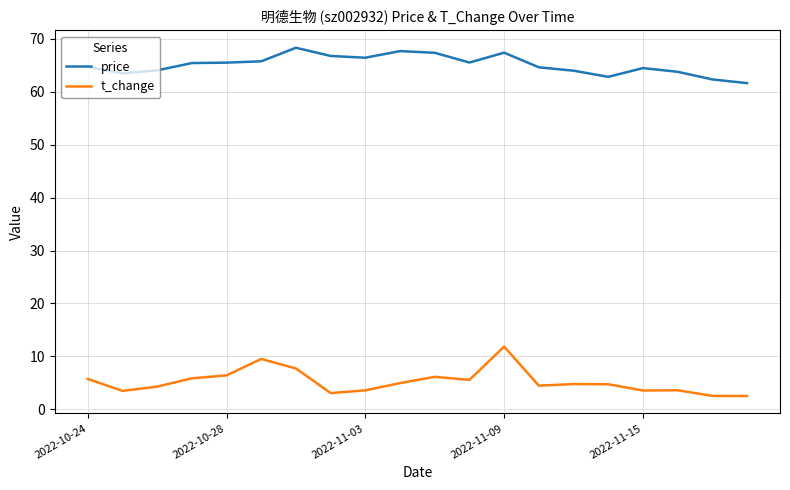

Which series has the largest total across all categories?

price